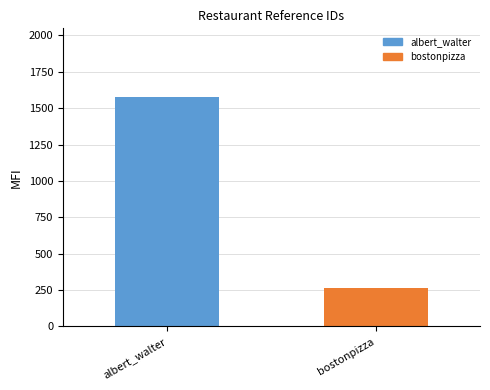

What is the change in value from albert_walter to bostonpizza?

-1312